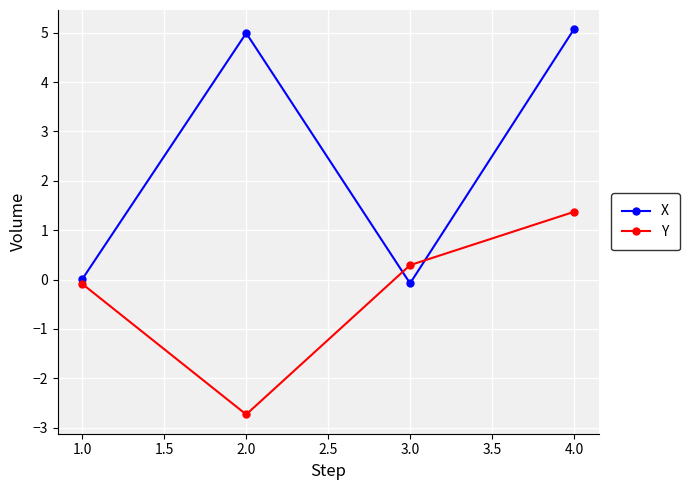

What is the sum of the X values at 1.0 and 2.0?

5.0